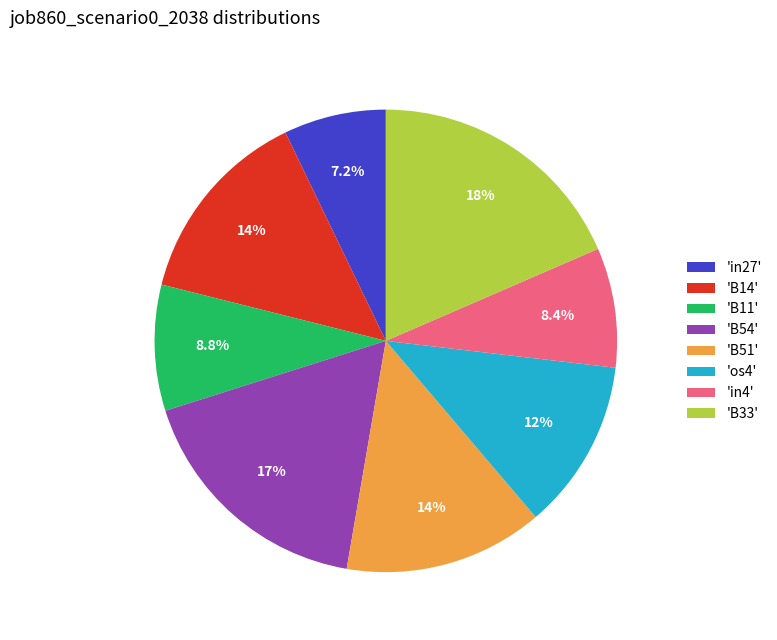

How much of the chart is everything except 'os4'?

88.1%